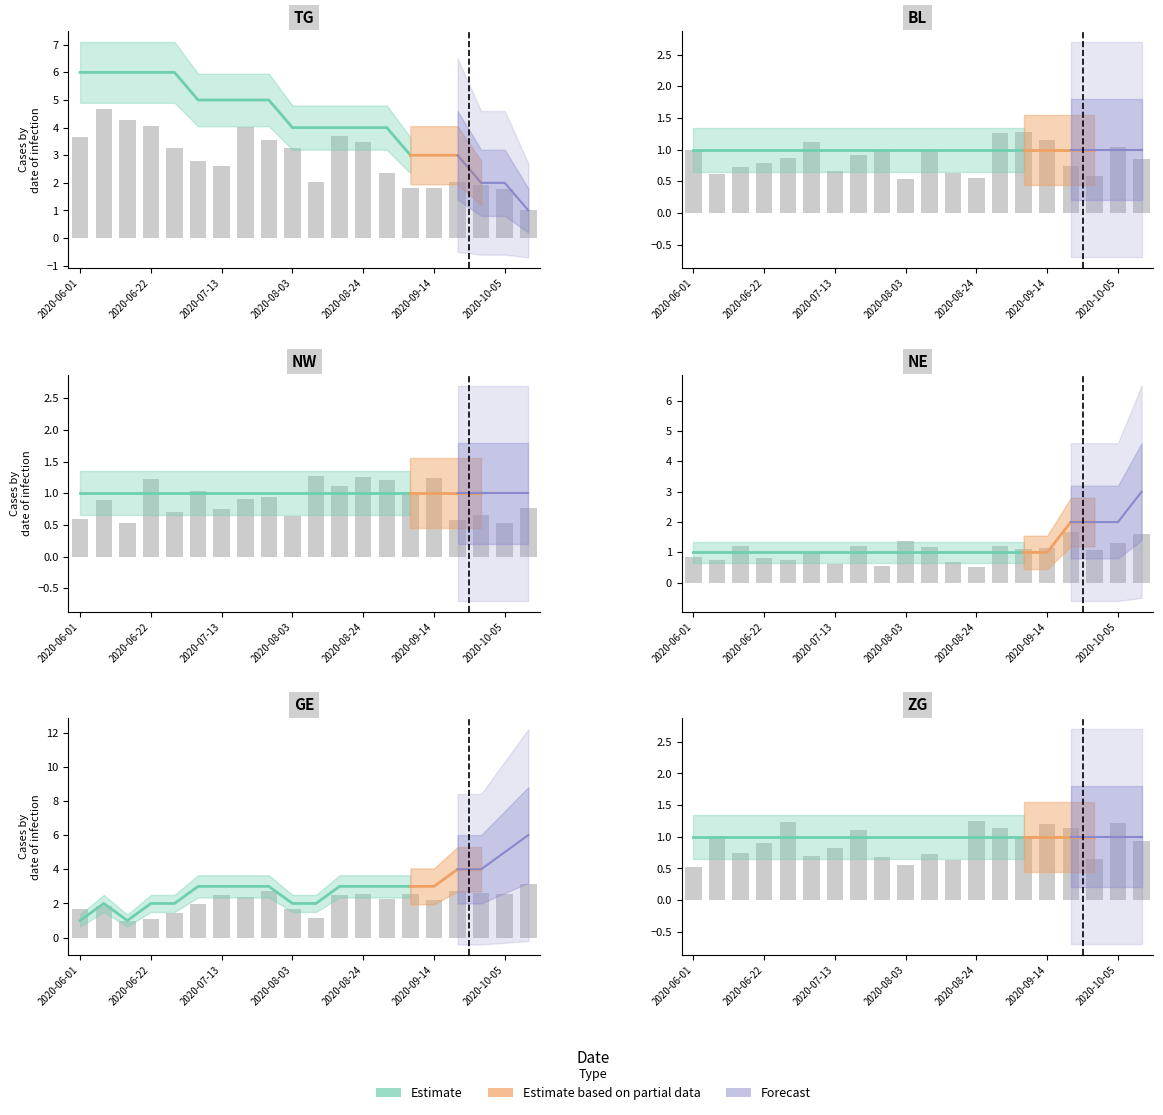

How many categories are shown in the chart?

20